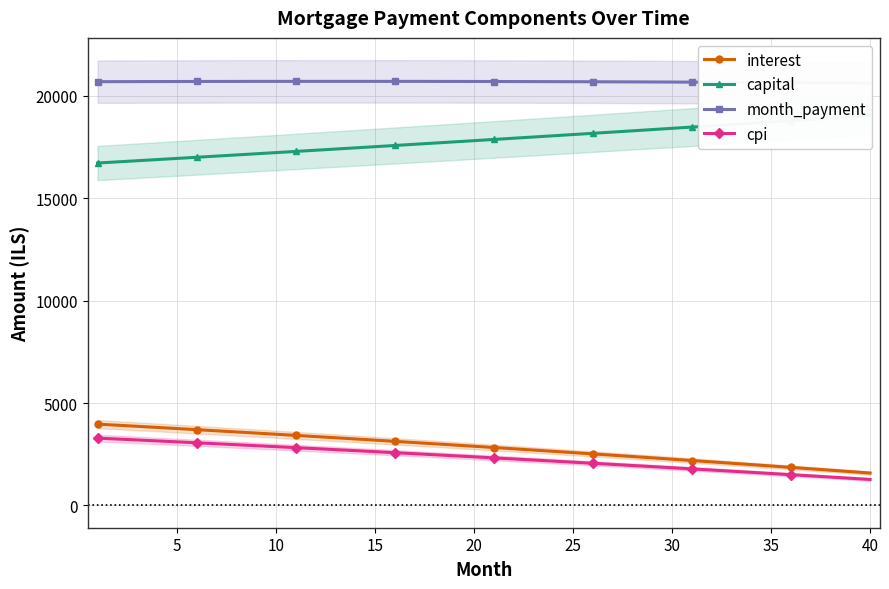

What is the minimum value for cpi?

1269.3